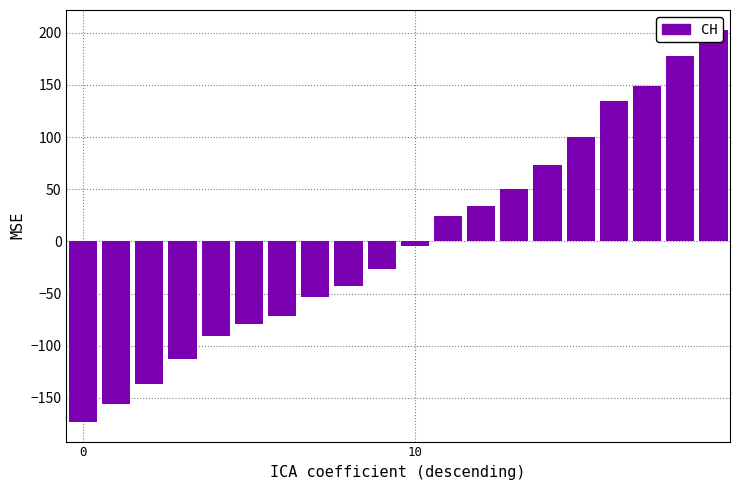

The chart shows a value of 73 at 14. True or false?

True